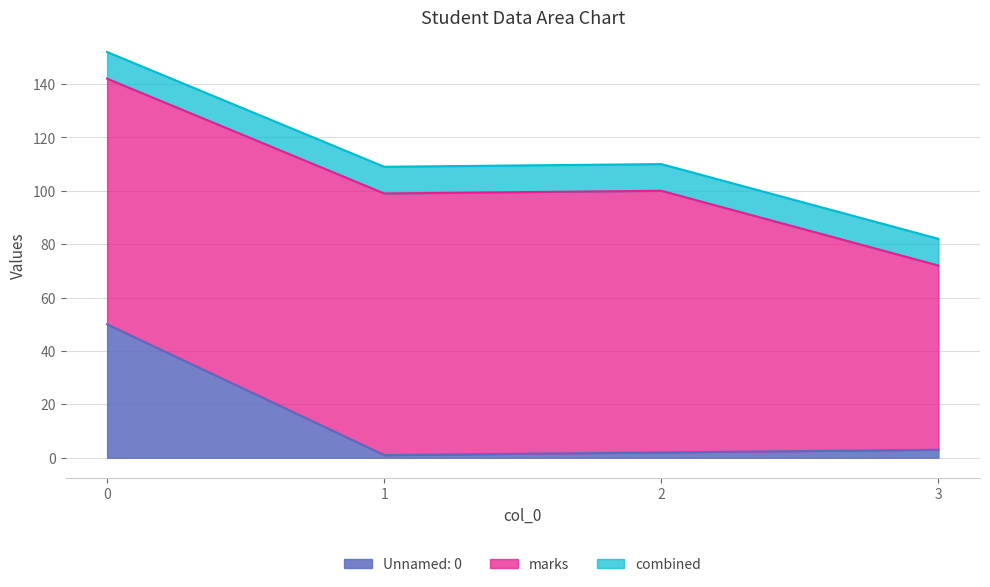

Is it true that the value at 3 is 2?

False